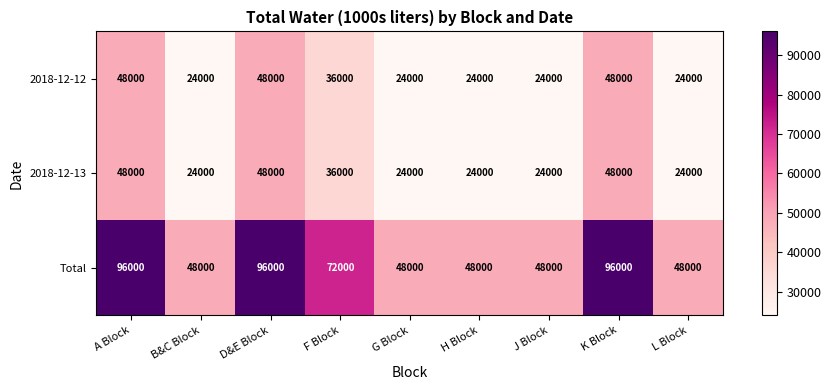

Reading left to right, list all the values displayed in this chart.

2018-12-12: 48000	24000	48000	36000	24000	24000	24000	48000	24000
2018-12-13: 48000	24000	48000	36000	24000	24000	24000	48000	24000
Total: 96000	48000	96000	72000	48000	48000	48000	96000	48000